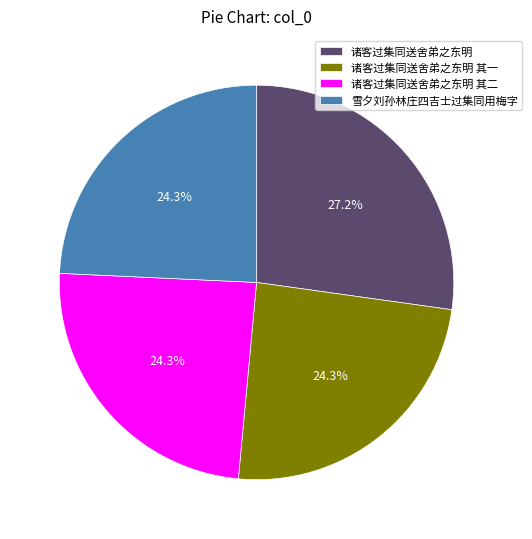

To the nearest percent, what percentage of the pie is 诸客过集同送舍弟之东明 其二?

24%